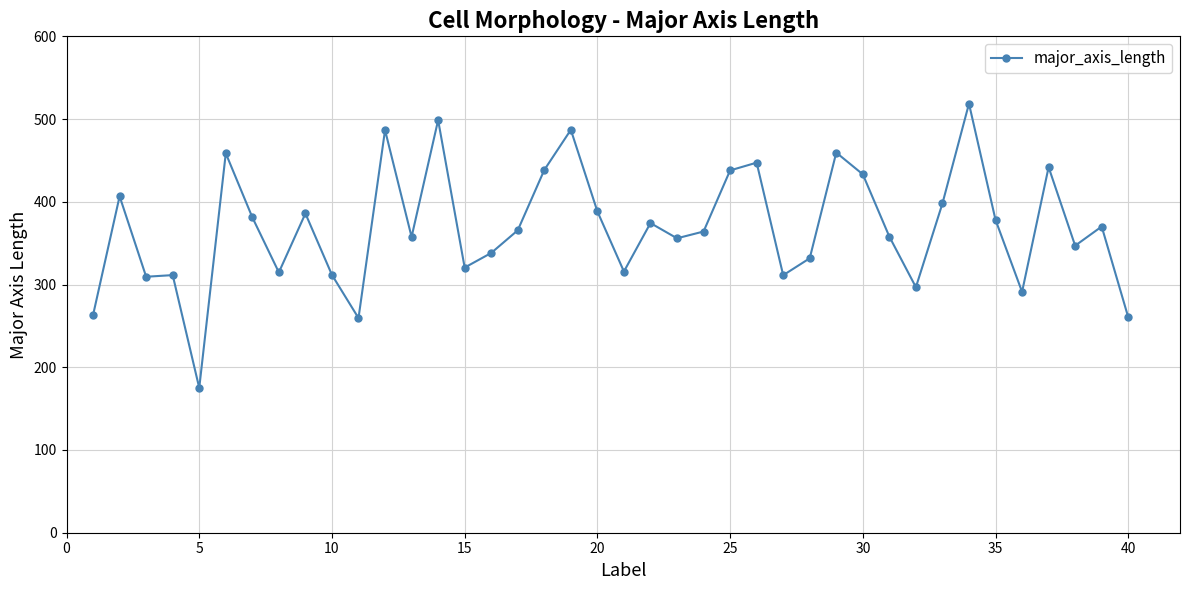

What is the minimum value shown in the chart?

175.0